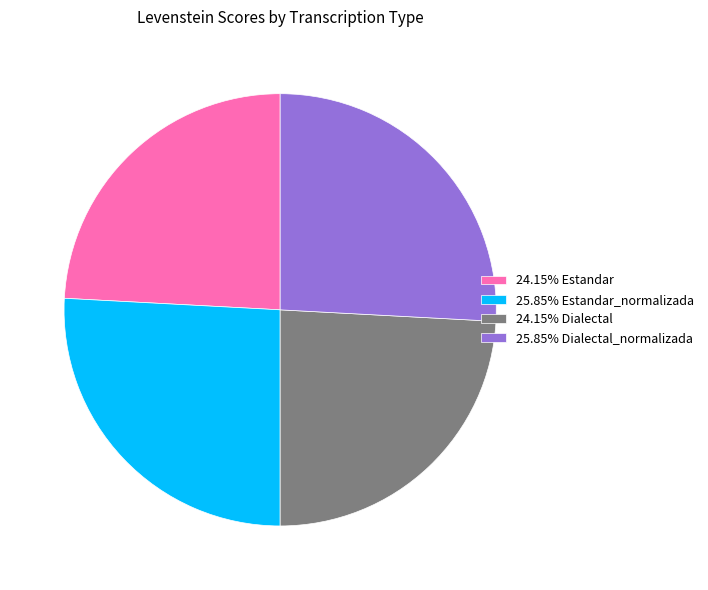

What is the ratio of the value at 25.85% Dialectal_normalizada to the value at 24.15% Dialectal?

1.1